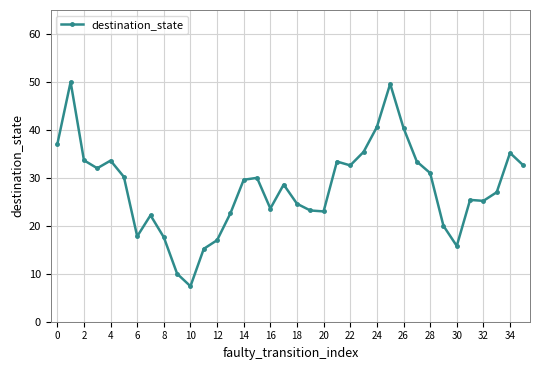

What is the difference between the maximum and minimum values?

42.6